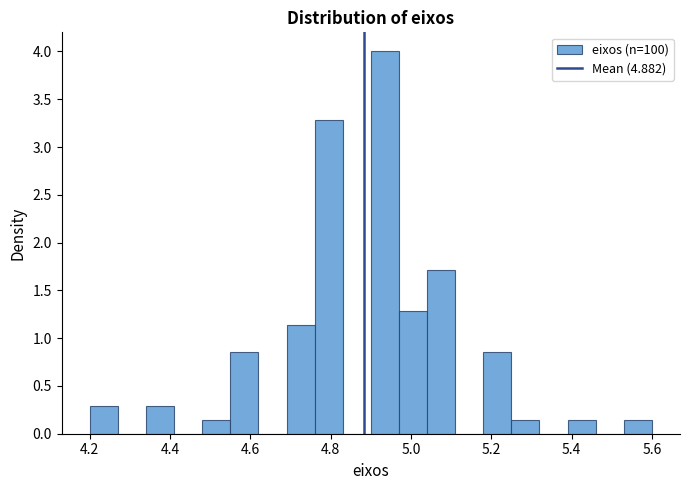

Around what value on the x-axis is the tallest bar? Give the approximate position of its centre, as read against the axis.

4.94